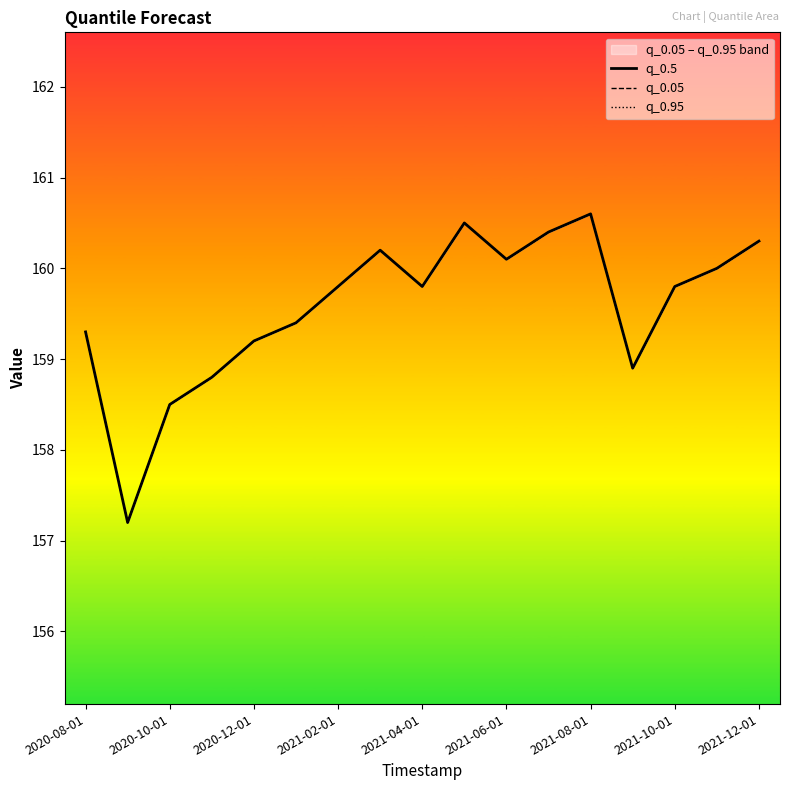

Is it true that q_0.95 equals 207.3 at 2020-12-01?

False